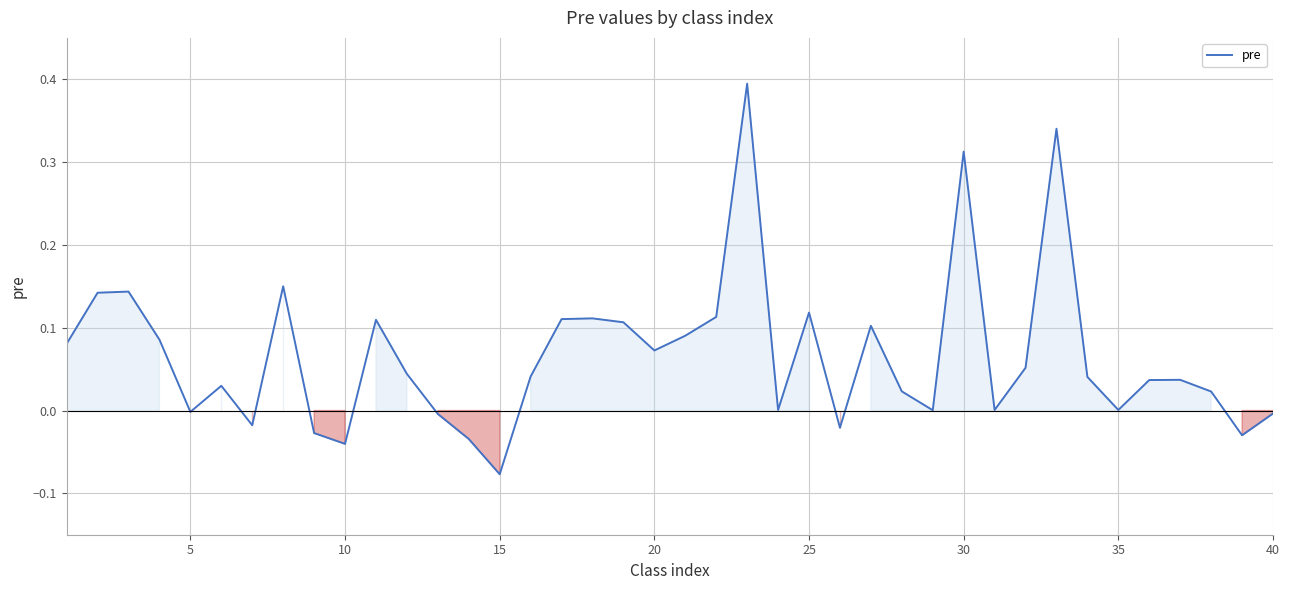

What is the maximum value shown in the chart?

0.4